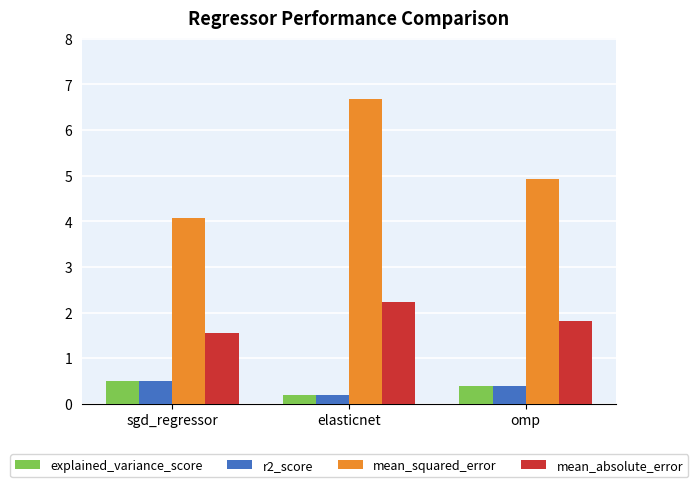

What is the spread (max minus min) of values at elasticnet?

6.5